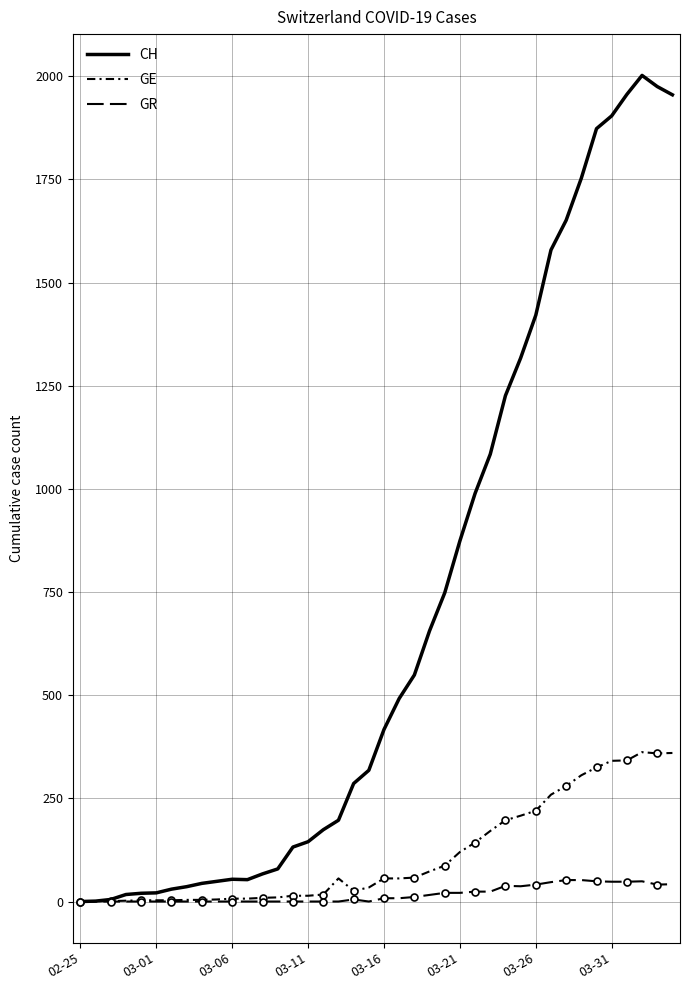

What is the difference between the maximum and minimum values in the CH series?

2002